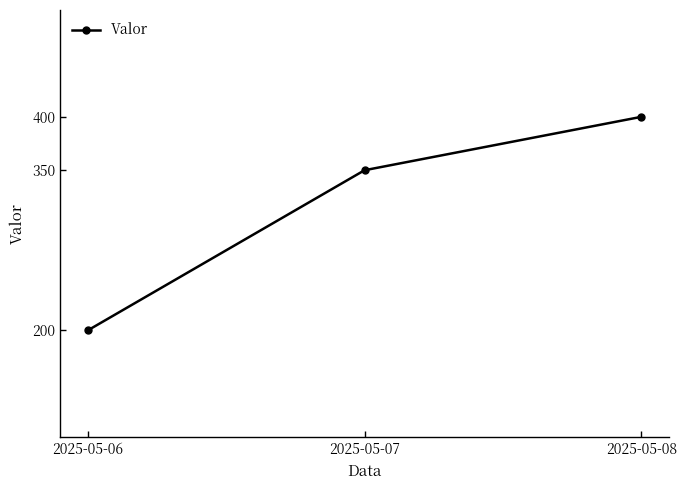

What is the smallest value displayed?

200